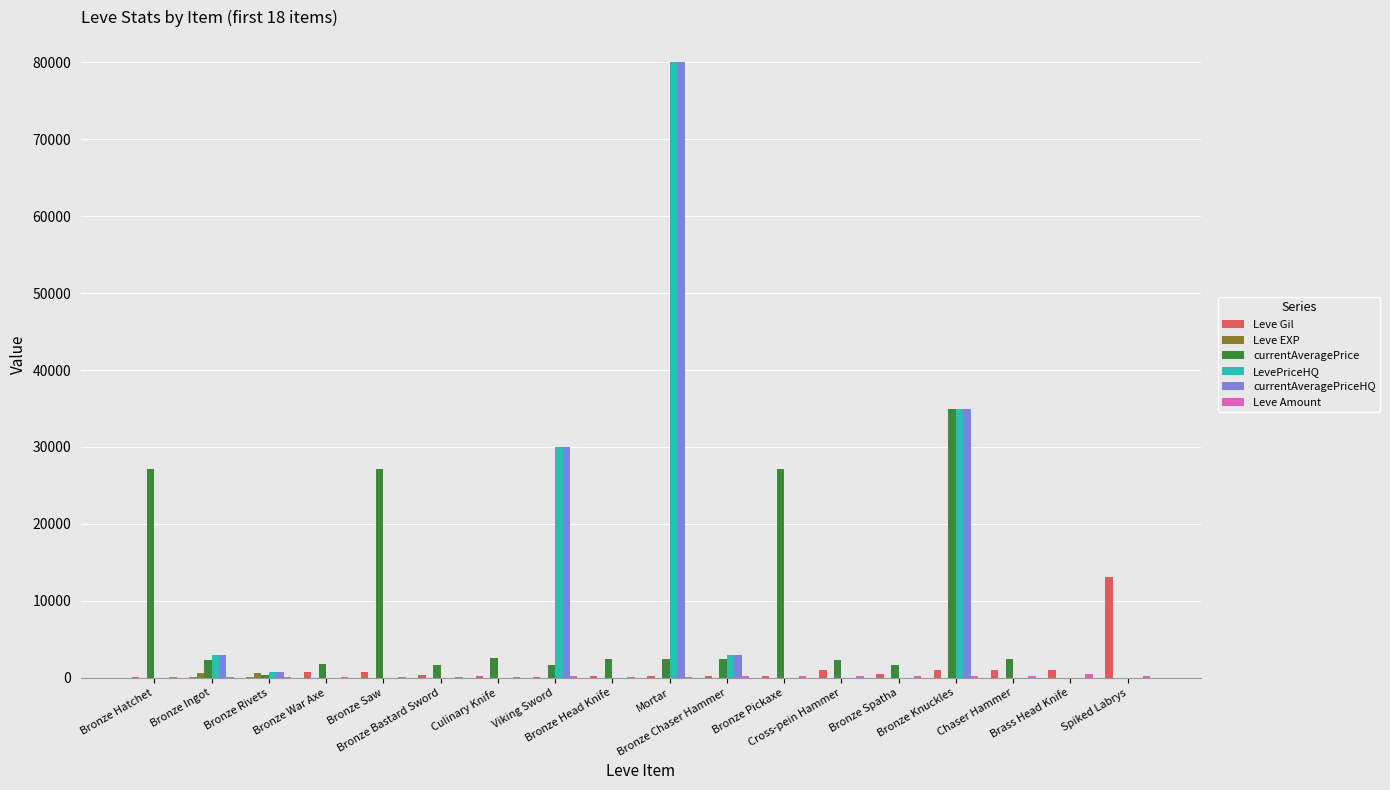

What is the spread (max minus min) of values at Bronze Ingot?

2797